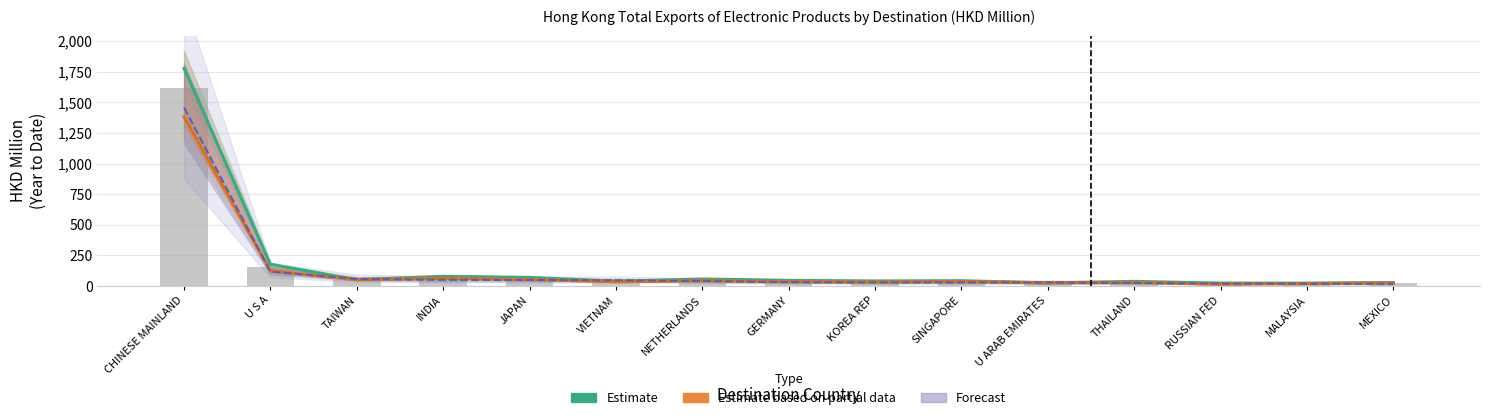

List the series in order of their peak value, highest first.

Estimate (201812), Forecast (202010), Estimate based on partial data (201910)